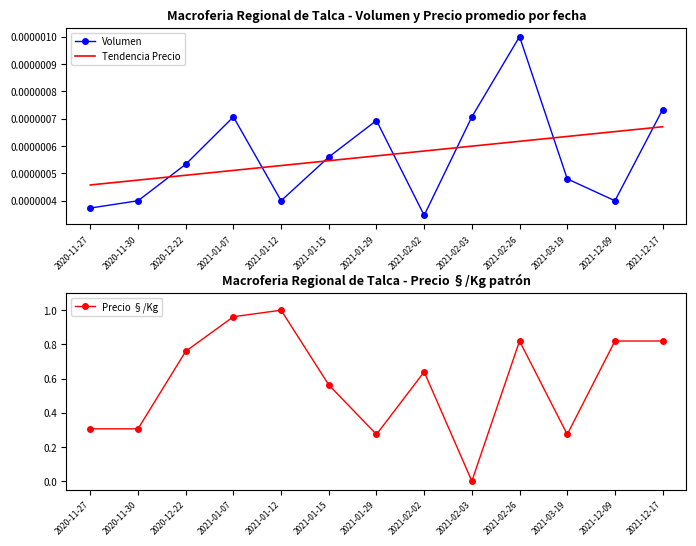

In Precio §/Kg, how many points are lower than both neighbors (excluding endpoints)?

3